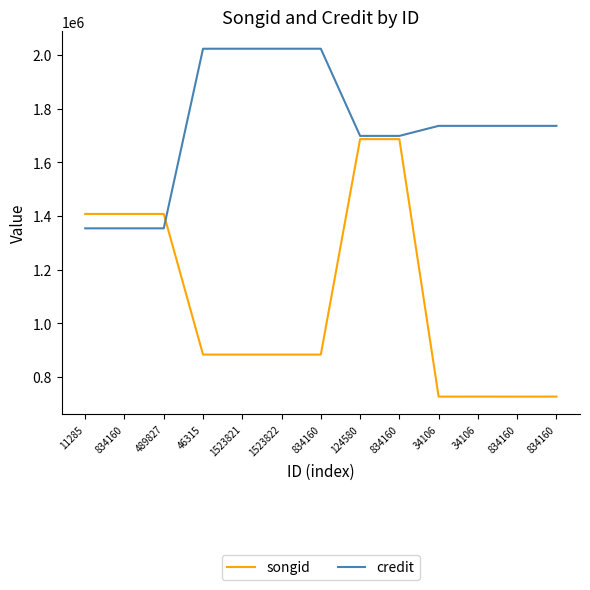

What are all the series names shown in the legend?

songid, credit